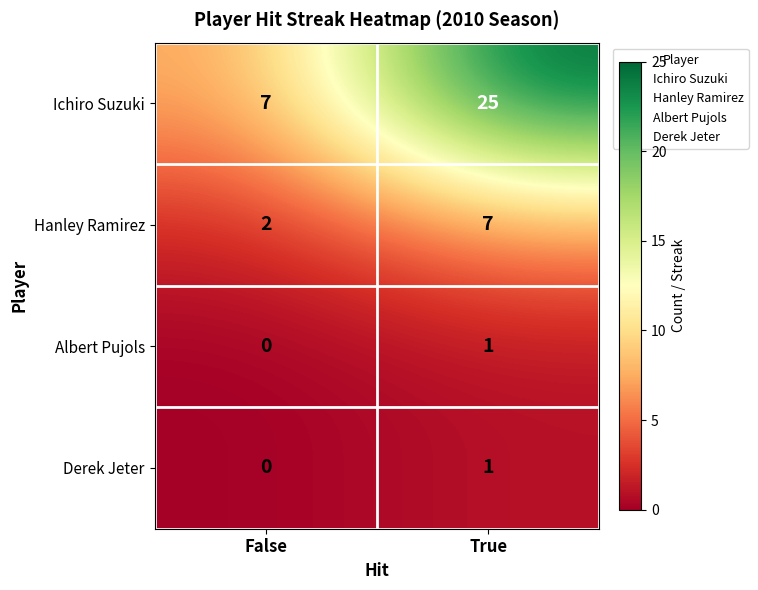

Which series has the largest range (max minus min)?

Ichiro Suzuki